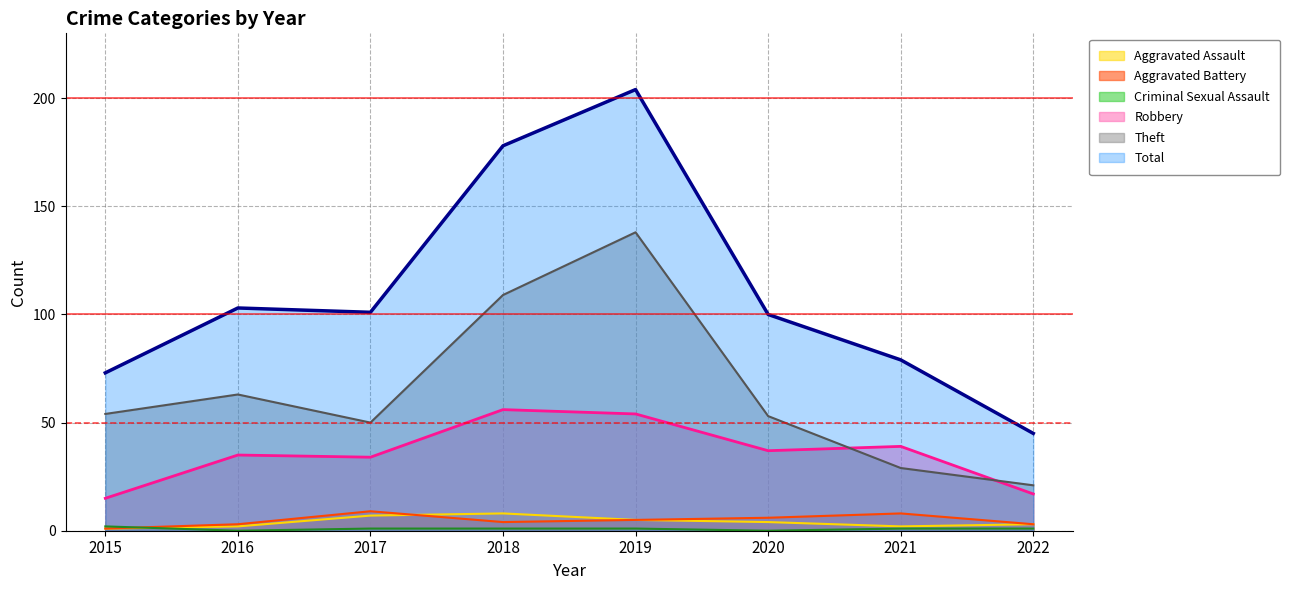

What is the total value across all series at 2015?

146